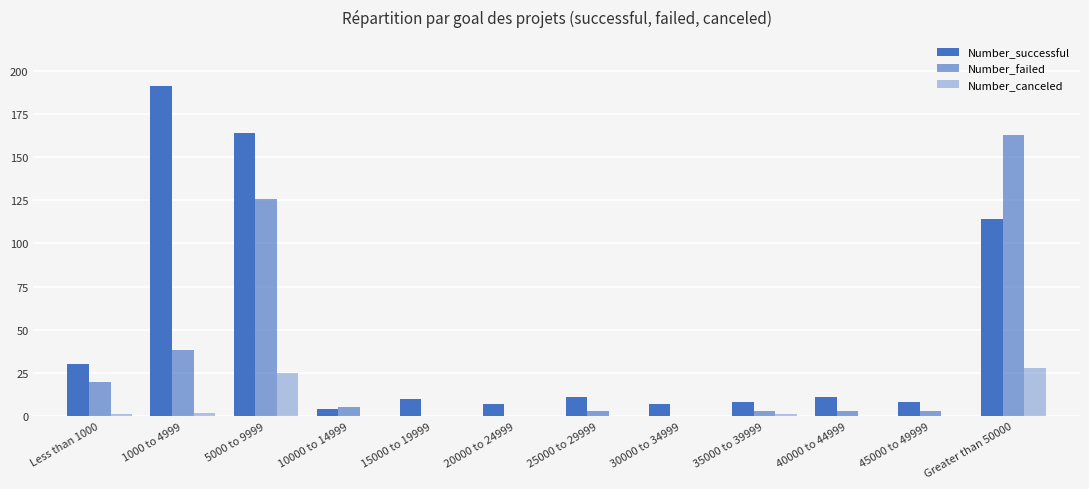

How many groups of bars are there?

12